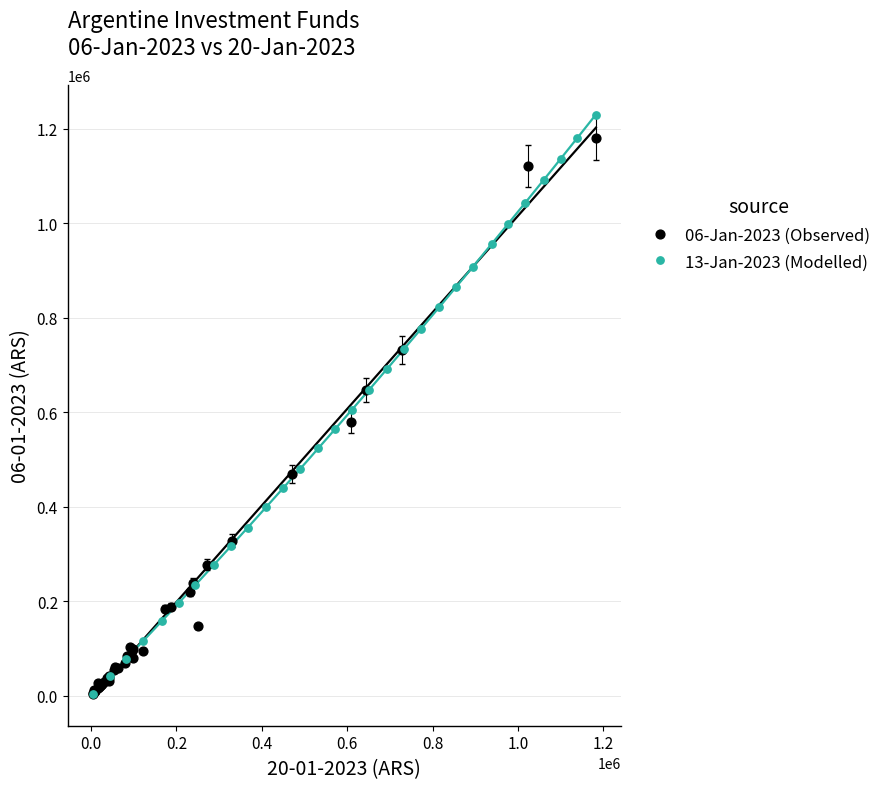

What are all the series names shown in the legend?

06-Jan-2023 (Observed), 13-Jan-2023 (Modelled)